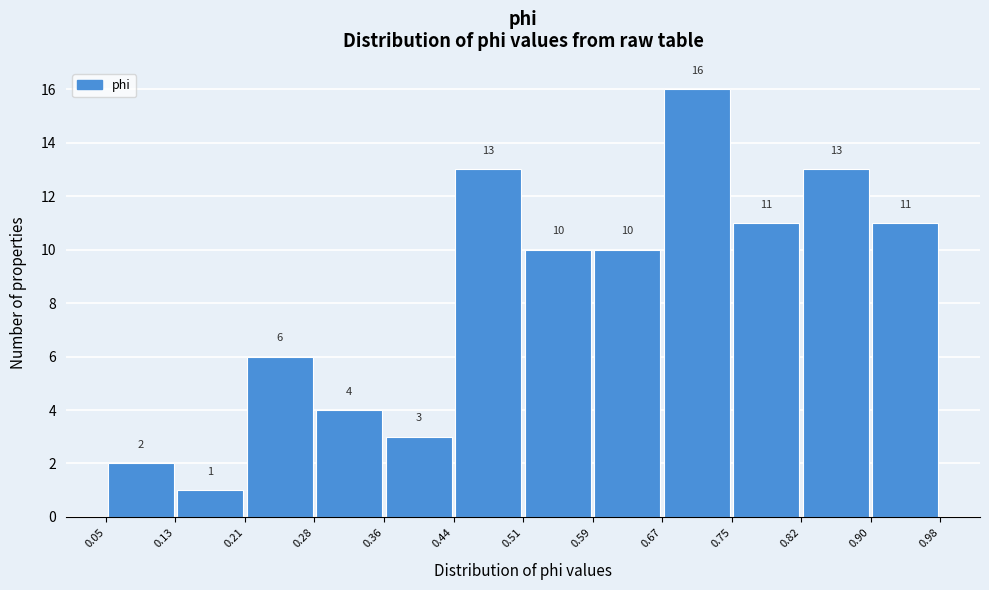

Over which range of the x-axis is the bar tallest?

0.67 to 0.75